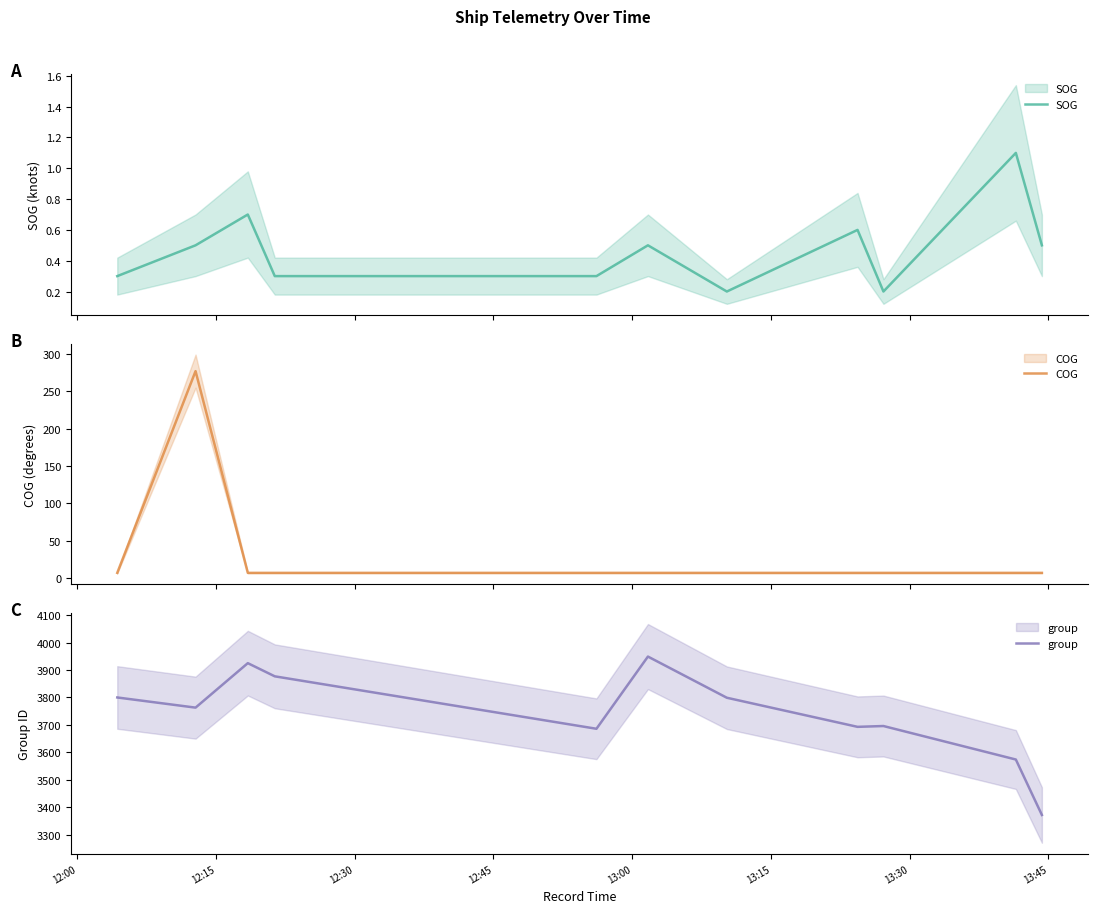

What is the spread (max minus min) of values at 12:45?

3876.7